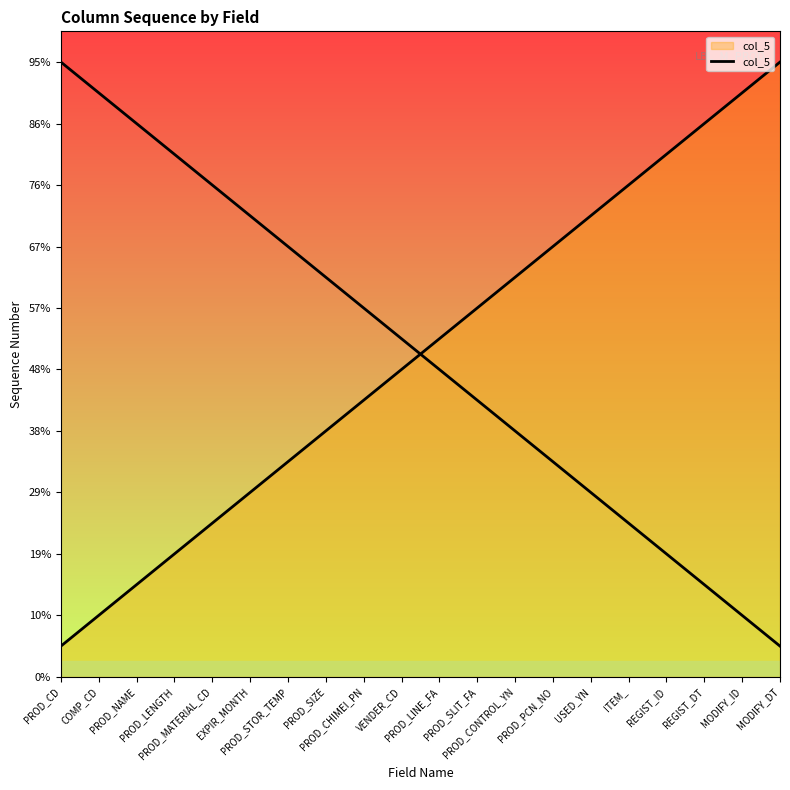

List the labels in order of value, smallest first.

PROD_CD, COMP_CD, PROD_NAME, PROD_LENGTH, PROD_MATERIAL_CD, EXPIR_MONTH, PROD_STOR_TEMP, PROD_SIZE, PROD_CHIMEI_PN, VENDER_CD, PROD_LINE_FA, PROD_SLIT_FA, PROD_CONTROL_YN, PROD_PCN_NO, USED_YN, ITEM_, REGIST_ID, REGIST_DT, MODIFY_ID, MODIFY_DT